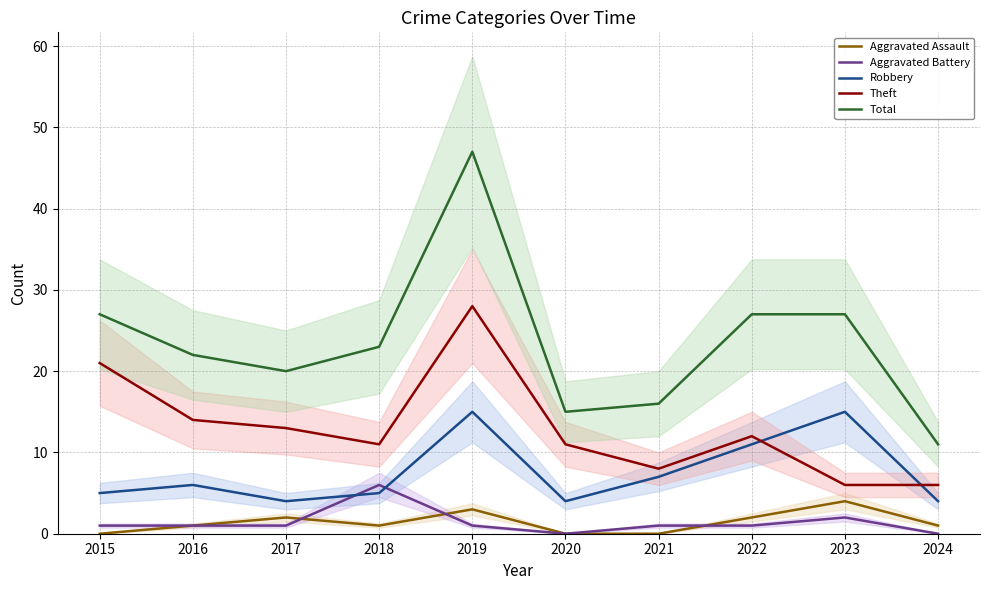

What is the value of the Theft point at the 10th from the left?

6